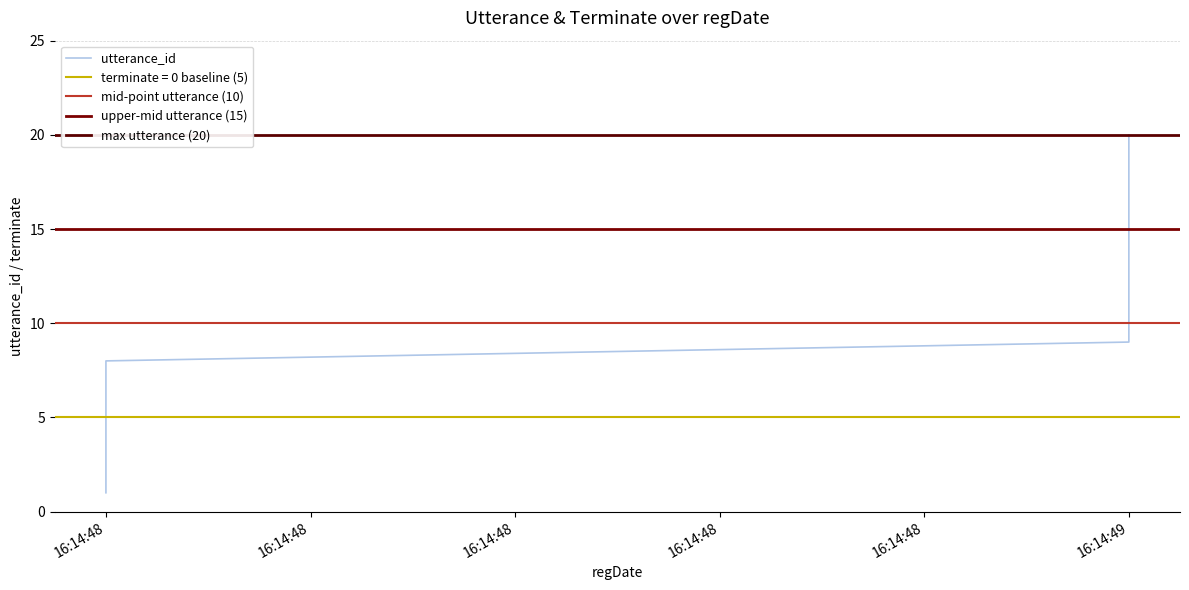

What is the difference between the maximum and minimum values?

19